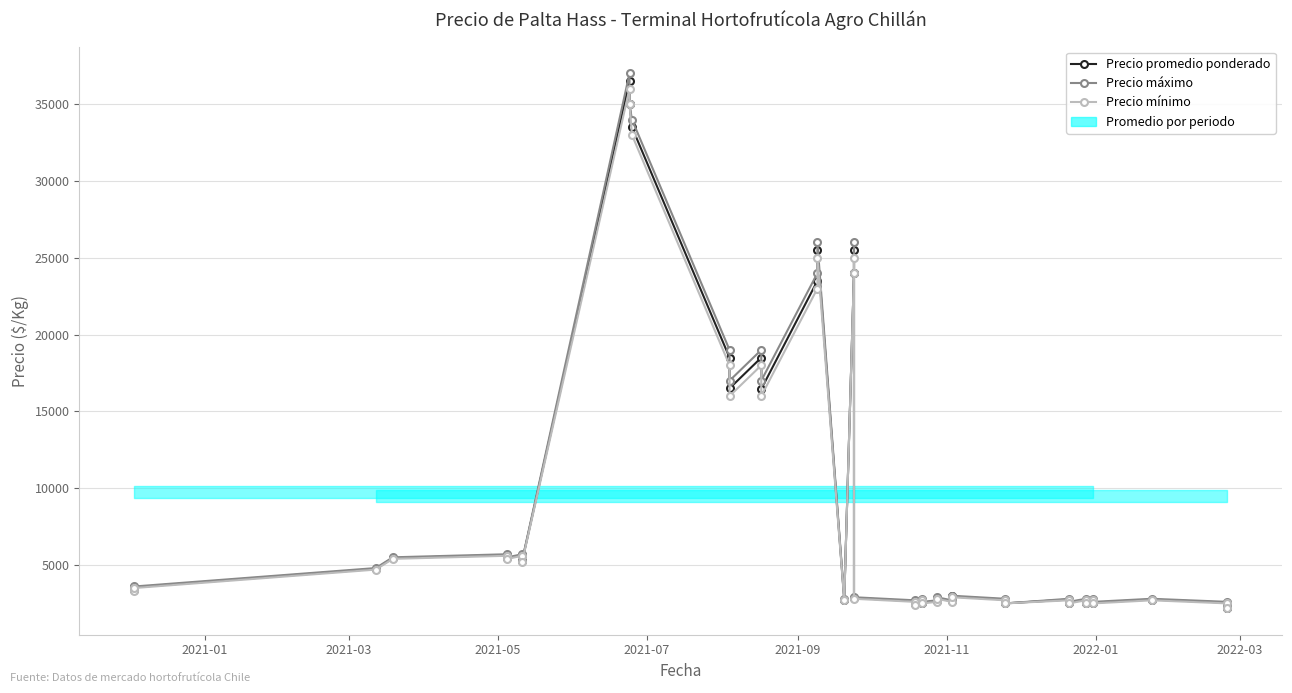

List the series in order of their overall mean, highest first.

Precio máximo, Precio promedio ponderado, Precio mínimo